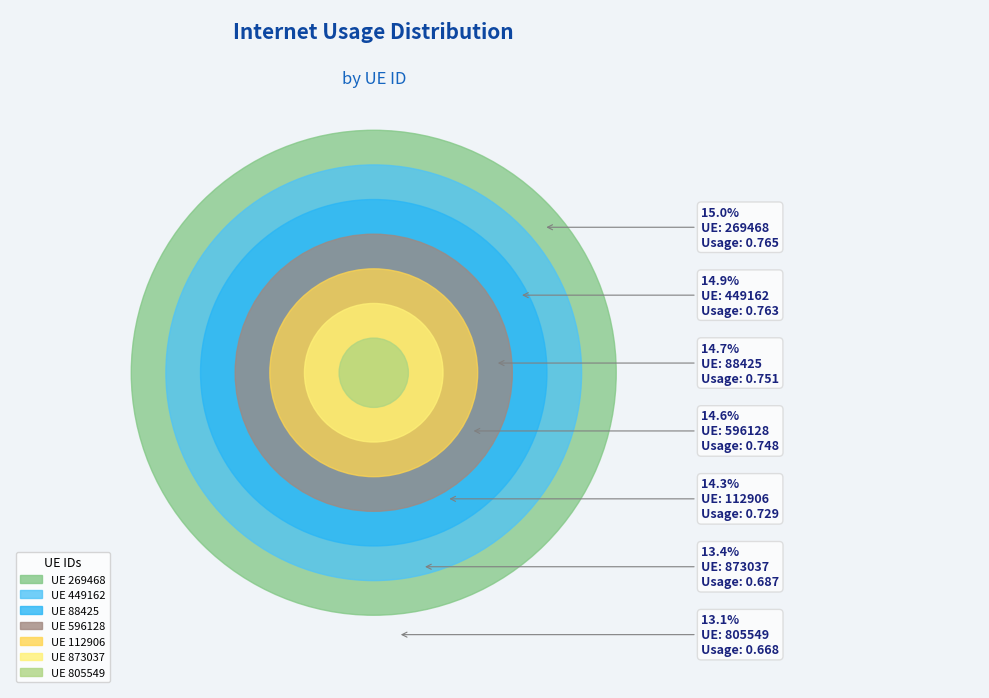

Is there a majority slice in this chart?

No